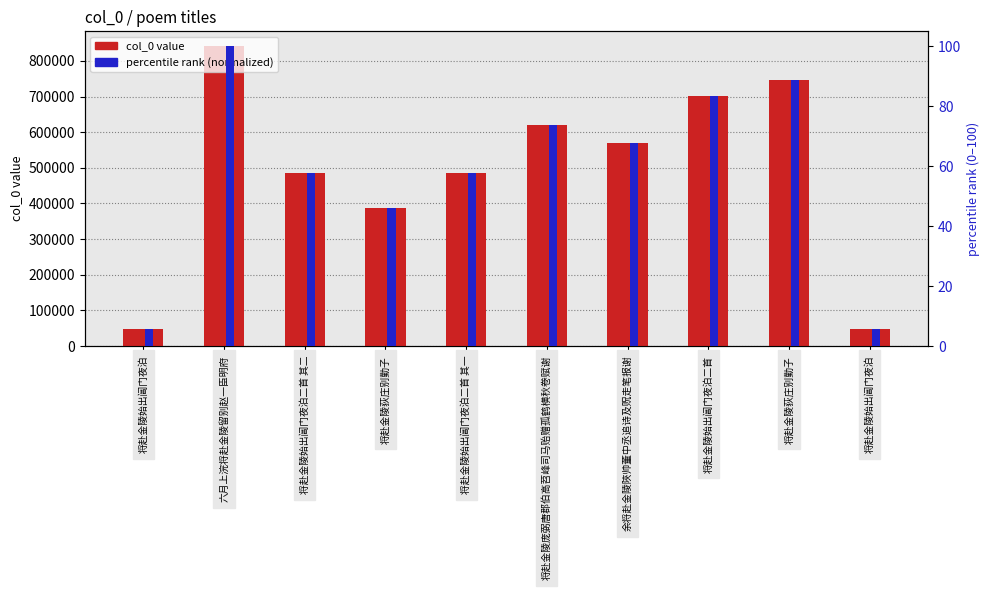

What is the label of the 2nd bar from the right?

将赴金陵荻庄别勤子